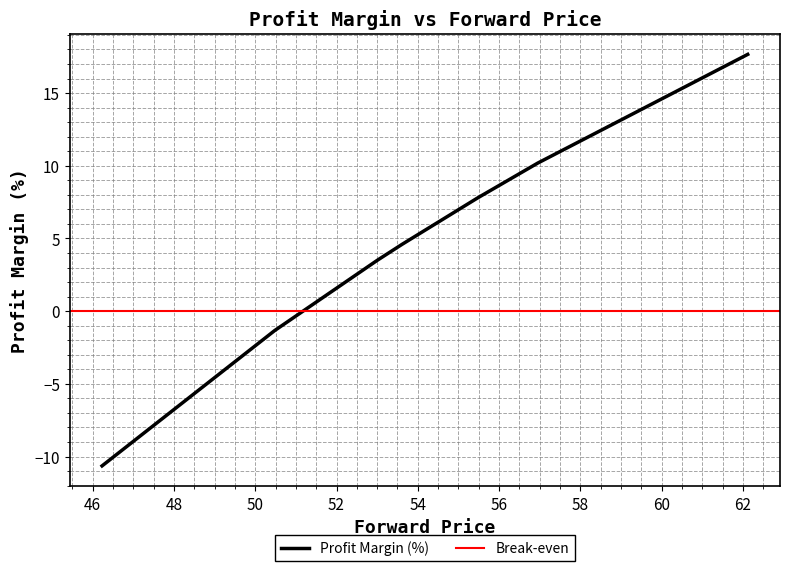

Which label corresponds to the smallest value in the chart?

46.23